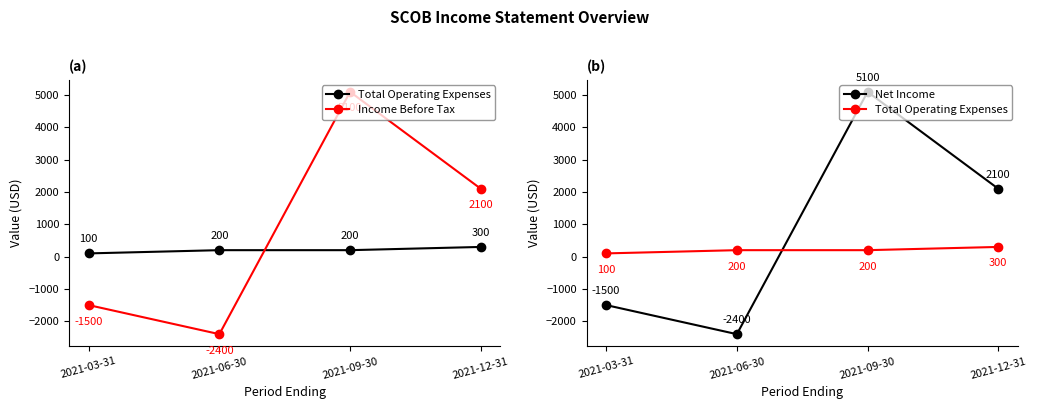

What is the lowest value of the Total Operating Expenses series?

100